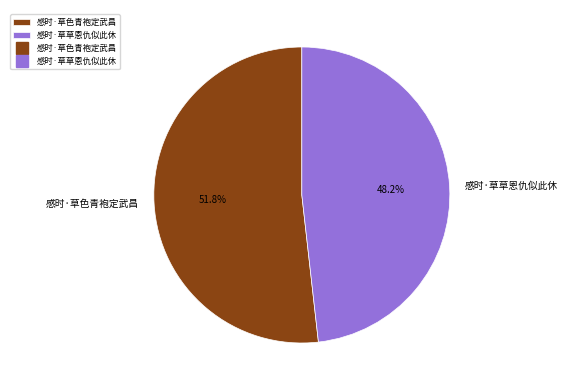

Is there a majority slice in this chart?

Yes